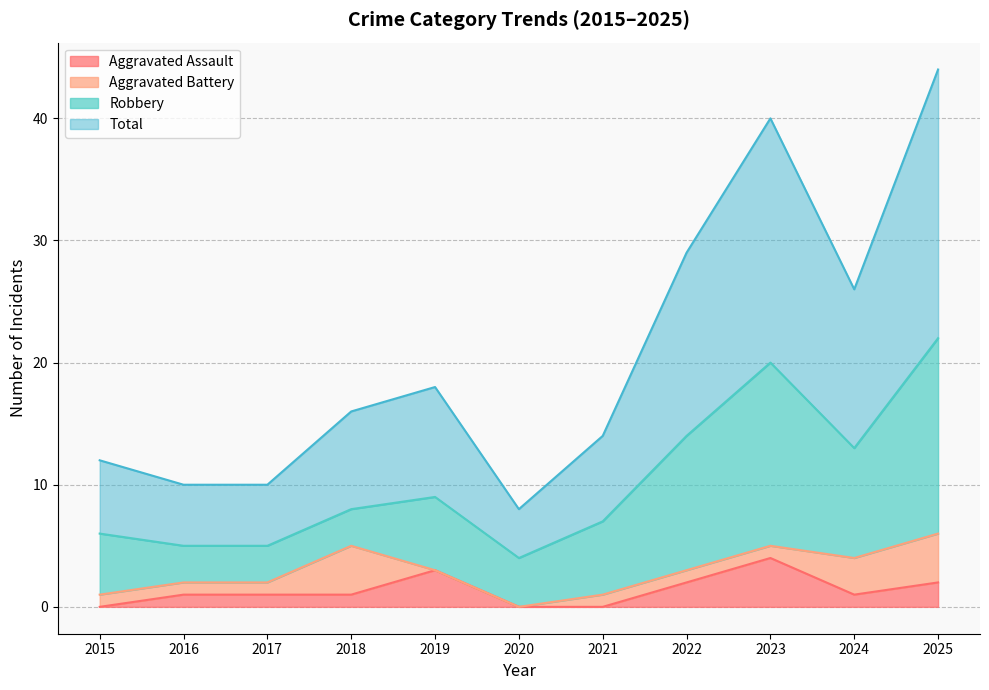

Which category has the highest value in the Aggravated Assault series?

2023